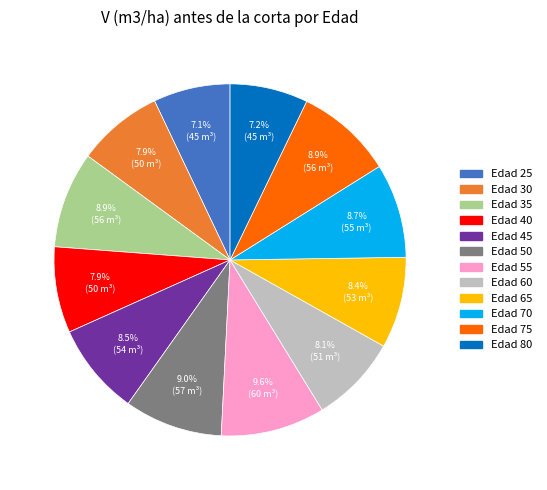

Approximately how many times larger is the value at Edad 60 compared to Edad 40?

1.0